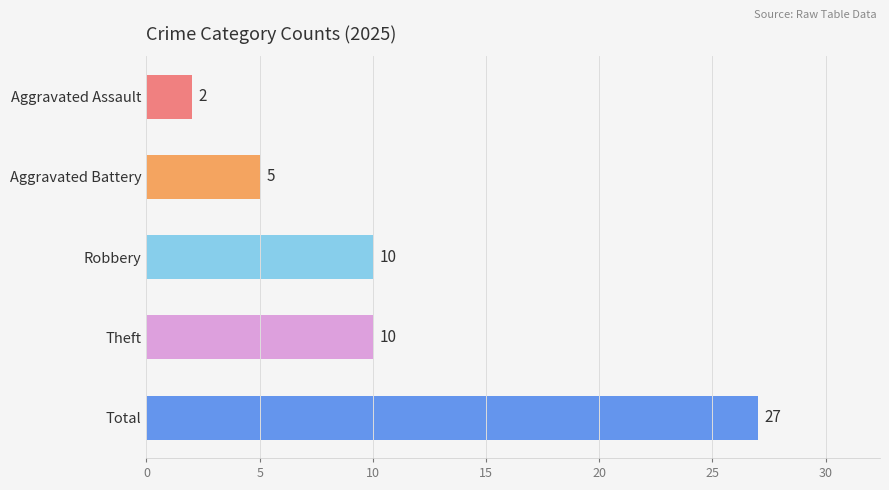

Count the values in the range 5 to 10.

3